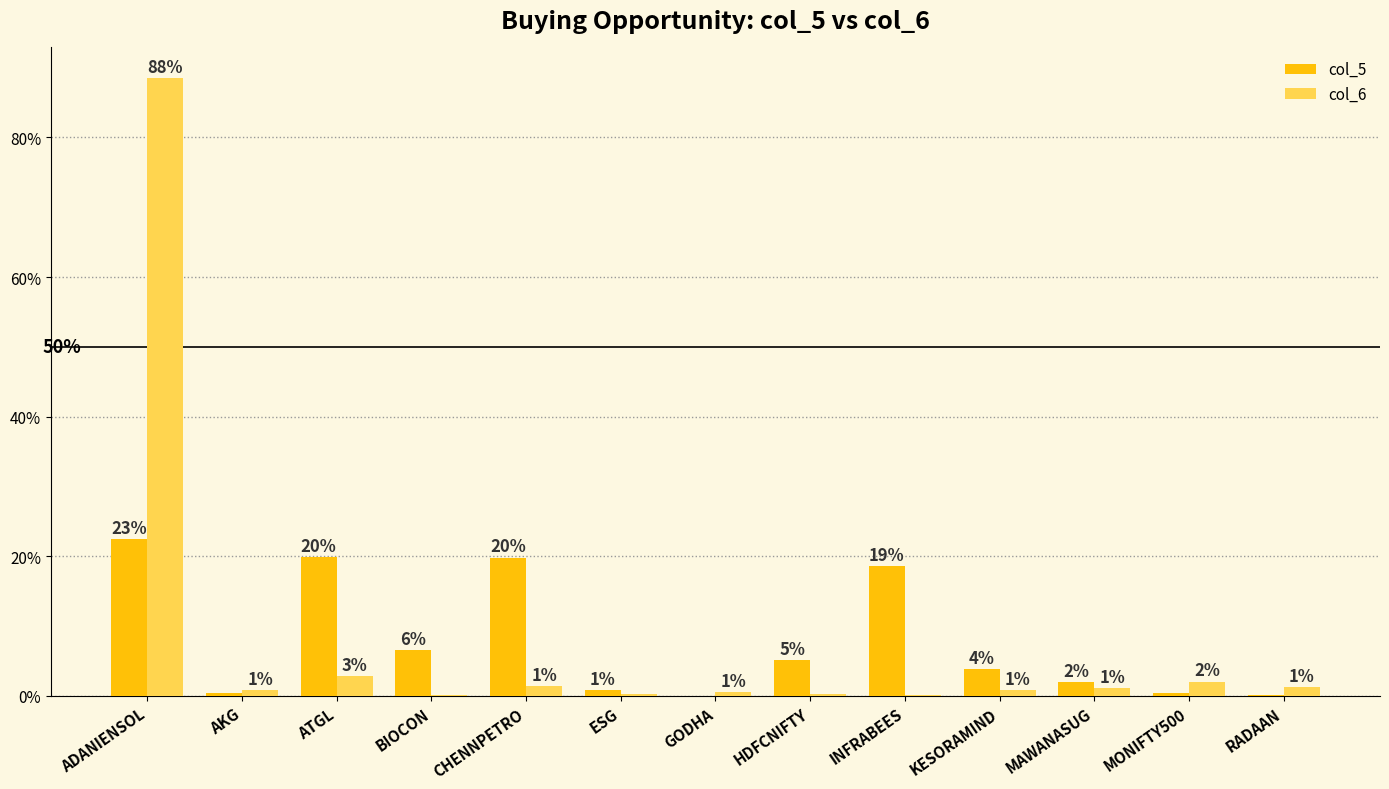

Does the chart contain stacked bars?

No